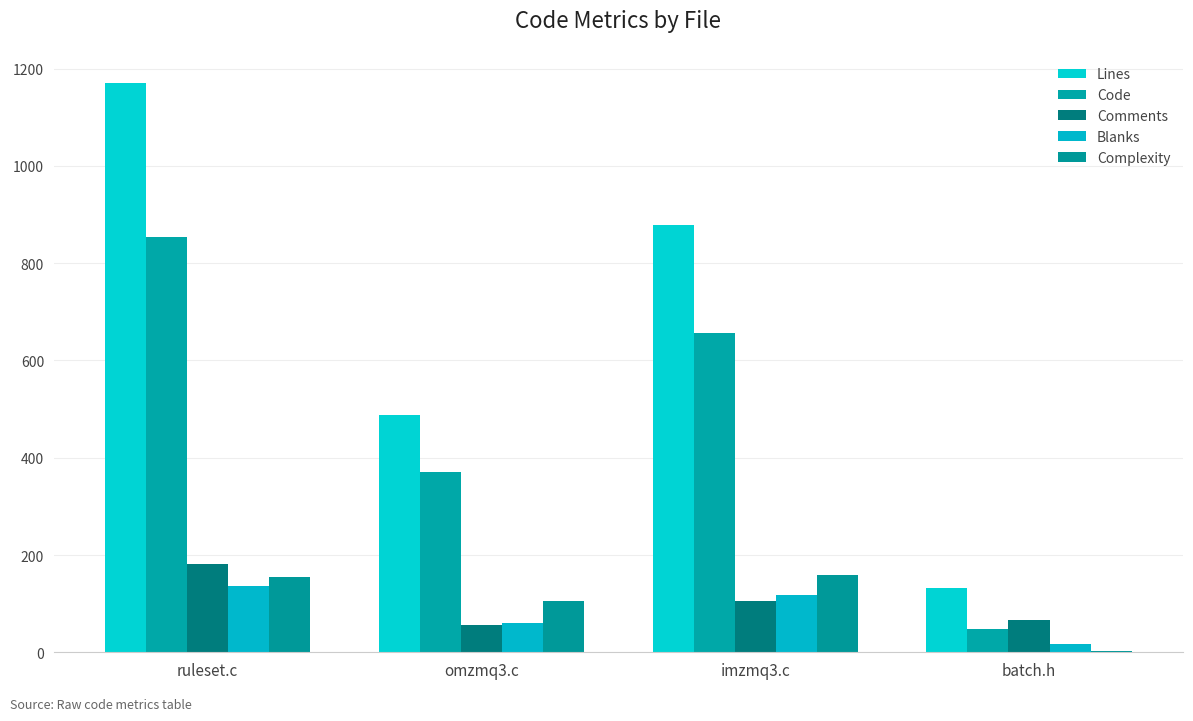

Are the bars horizontal?

No